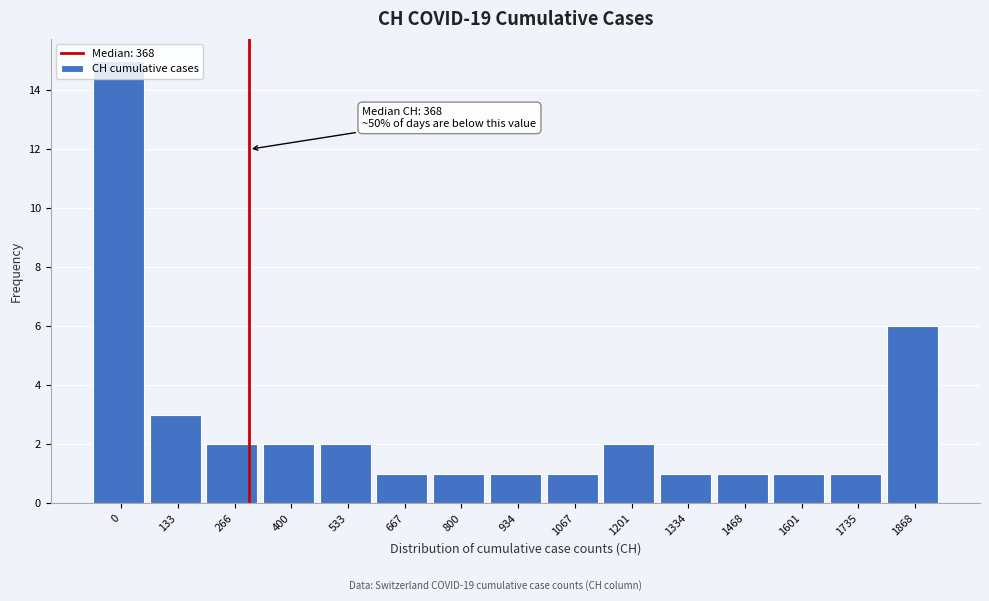

What is the greatest value displayed?

15